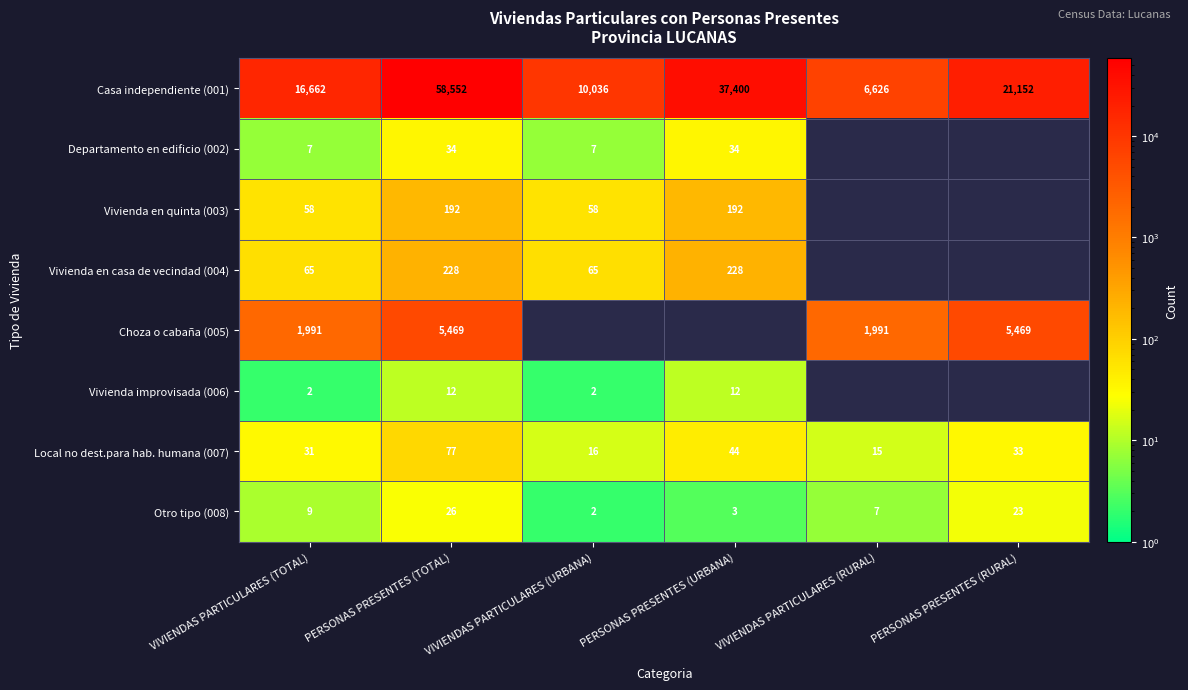

At how many categories does at least one series exceed 21475?

2